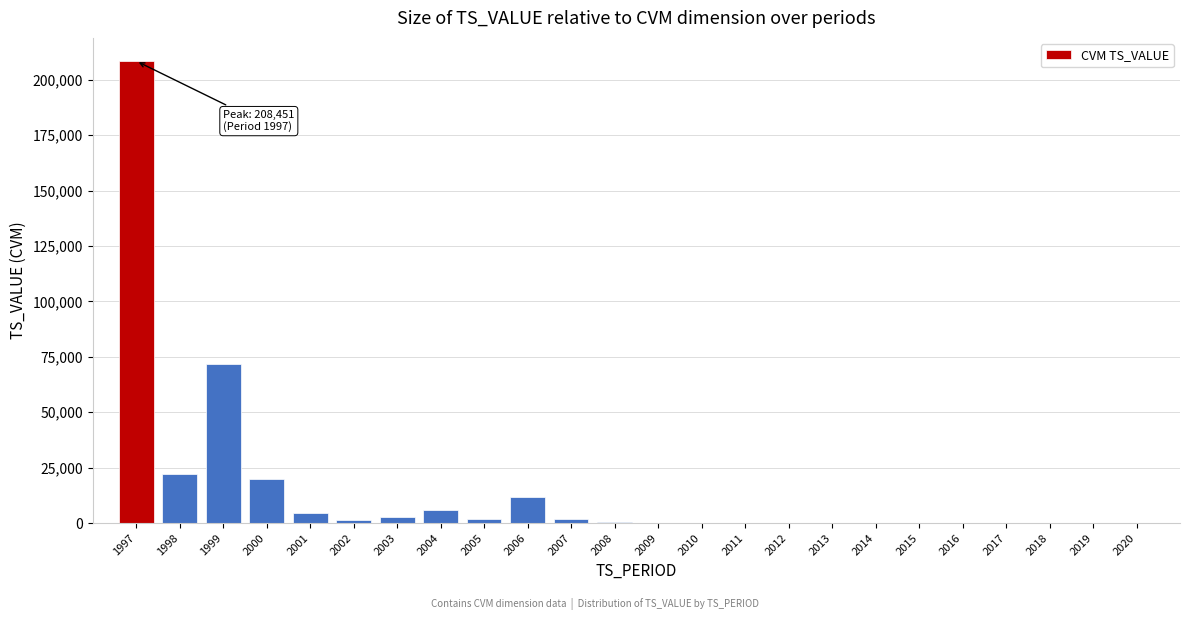

What is the sum of all values?

353323.8